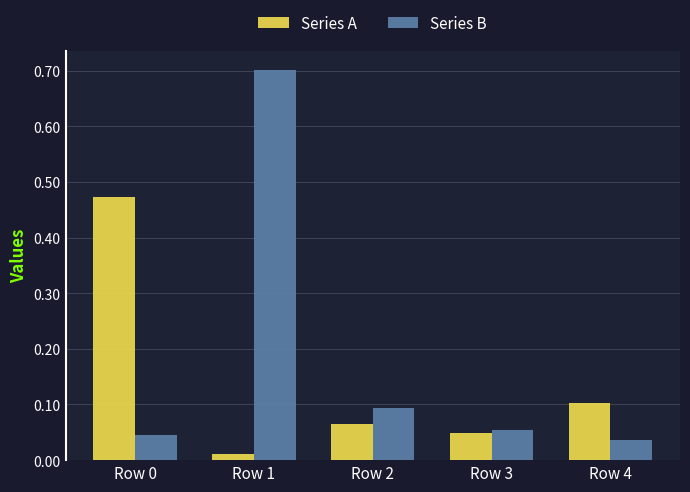

The value of Series A at Row 3 is 0.1. True or false?

False